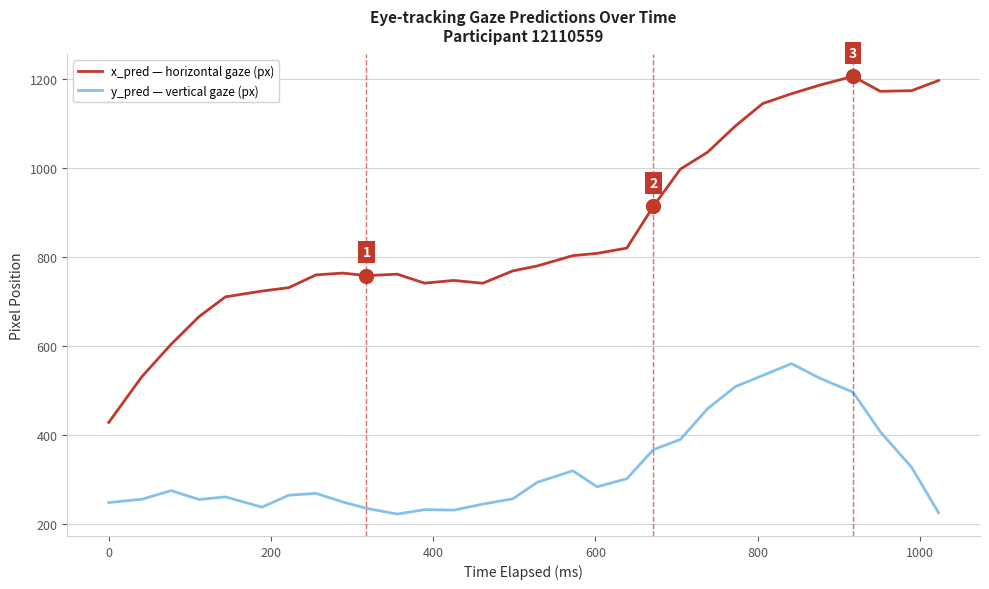

What is the greatest value displayed?

1206.6